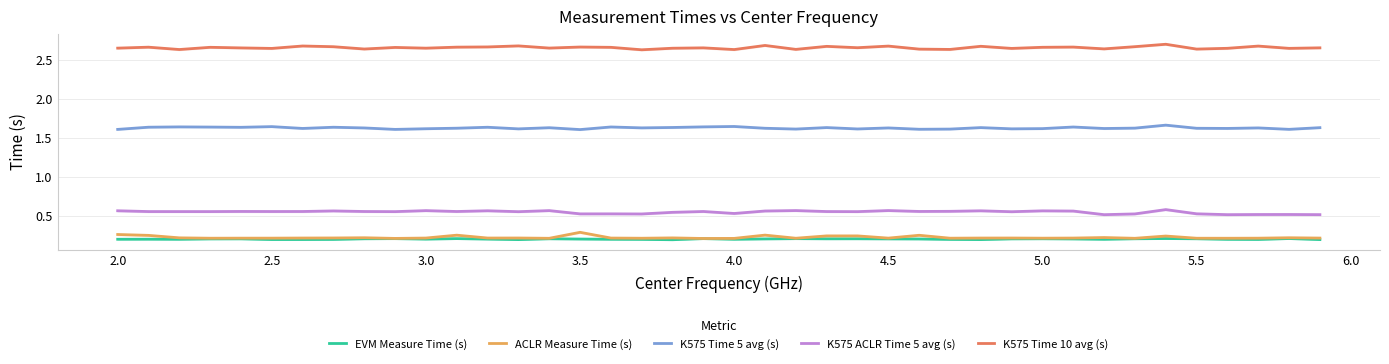

Is this an area chart (filled region under the line)?

No